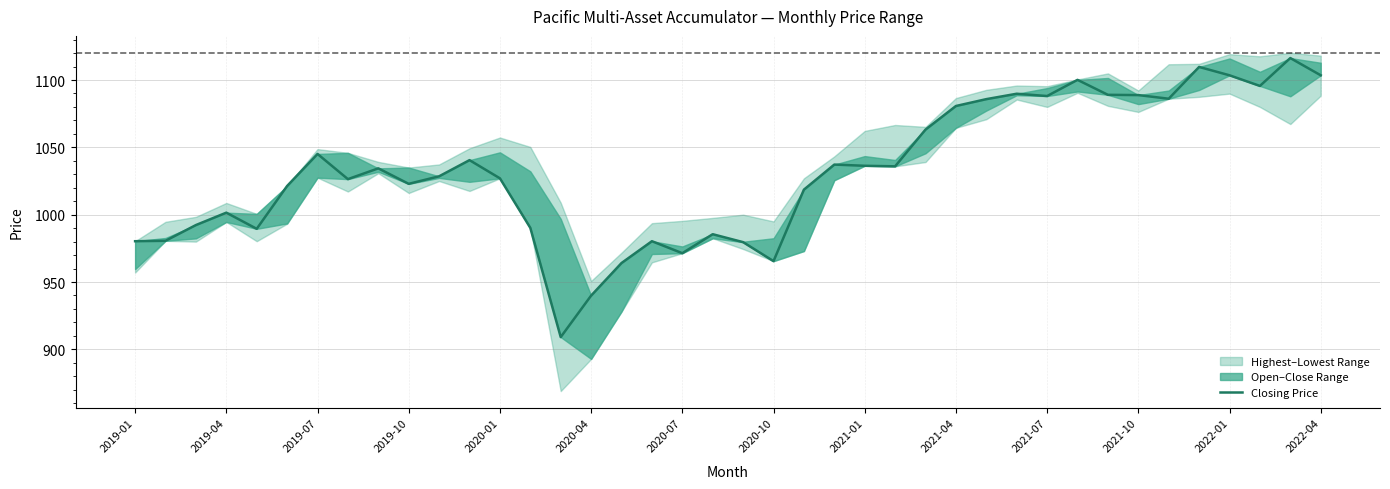

What is the ratio of the value at 2021-01 to the value at 34?

1.0